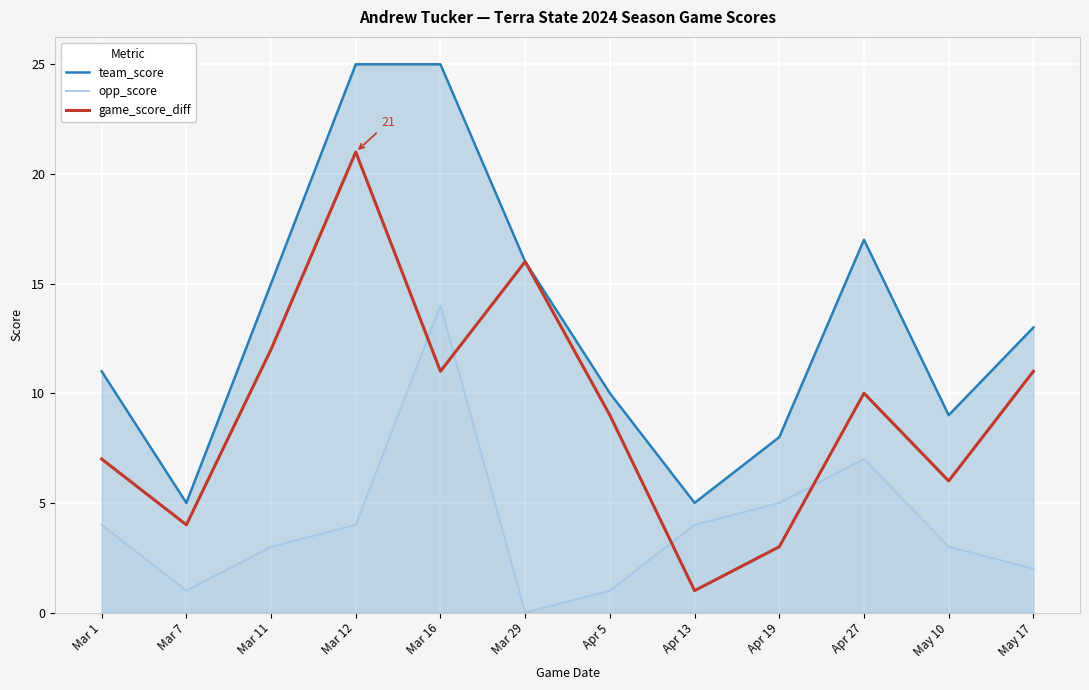

Which category has the lowest value in the team_score series?

Mar 7